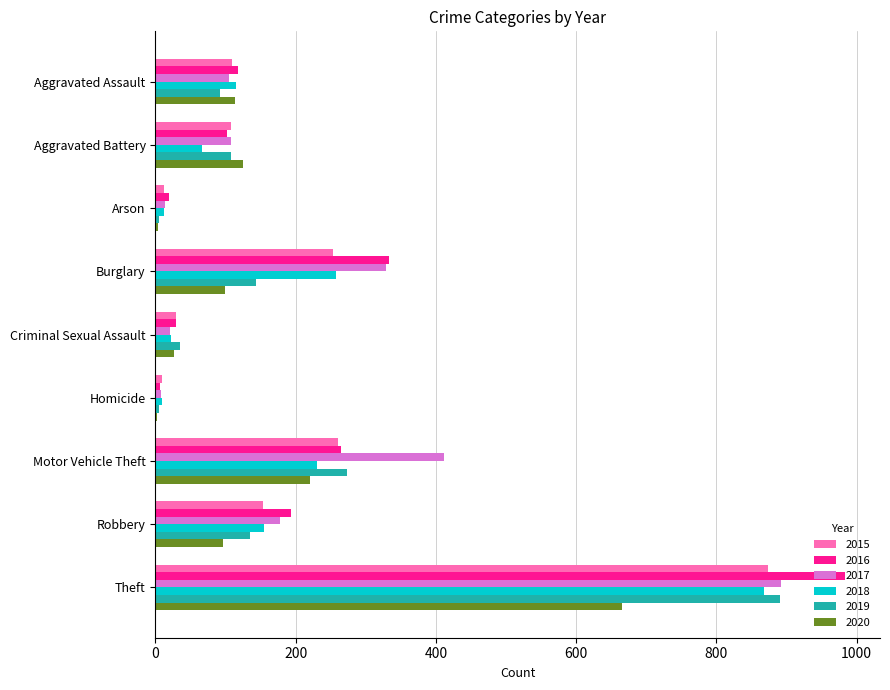

What is the total value across all series at Motor Vehicle Theft?

1662